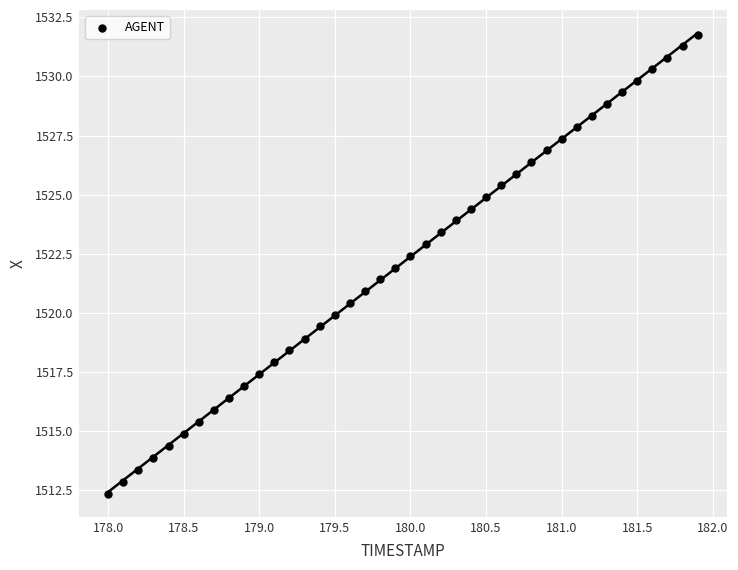

What is the range of X values (max minus min)?

3.9